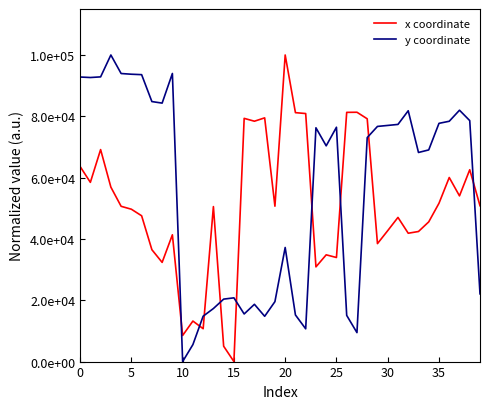

What are all the series names shown in the legend?

x coordinate, y coordinate